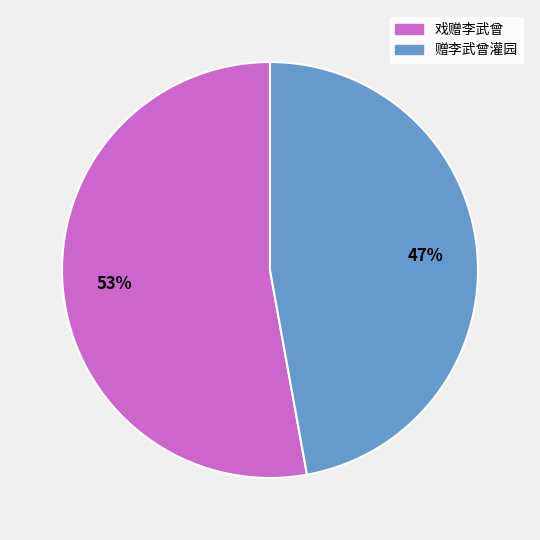

The 赠李武曾灌园 slice represents 59% of the pie. True or false?

False